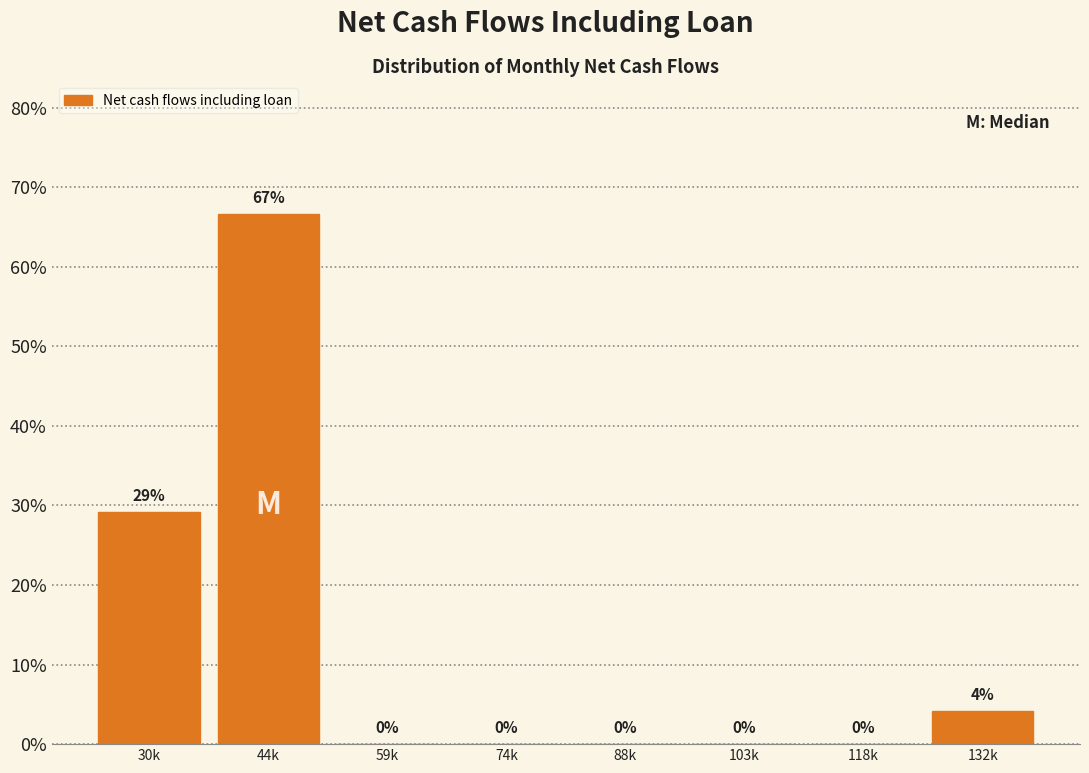

Read the value at 44k.

66.7